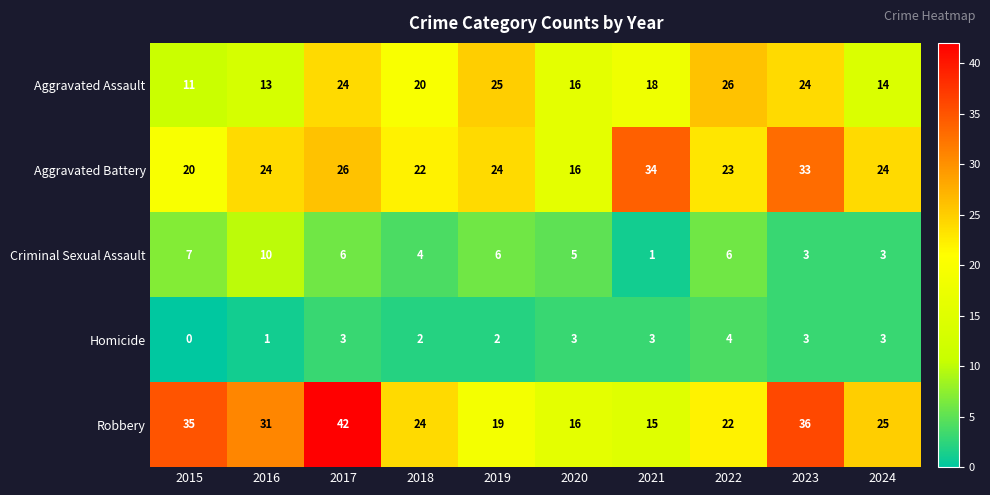

At which category does the chart reach its minimum across all series?

2015